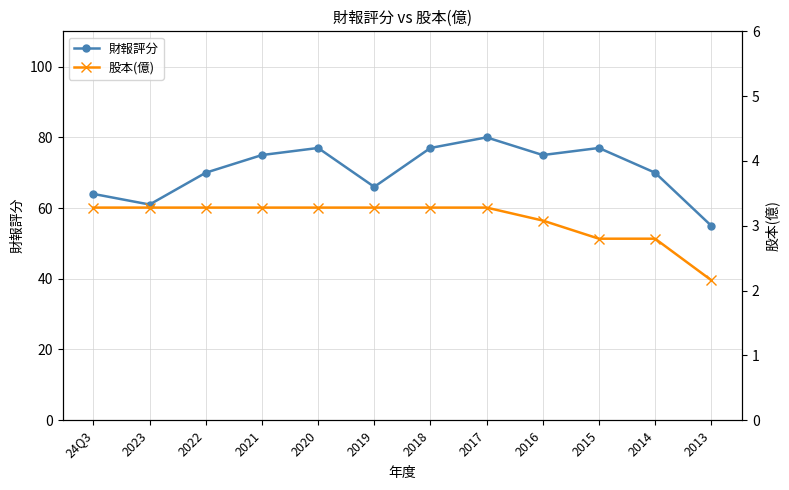

Where is 財報評分 nearest to the value 67?

2019